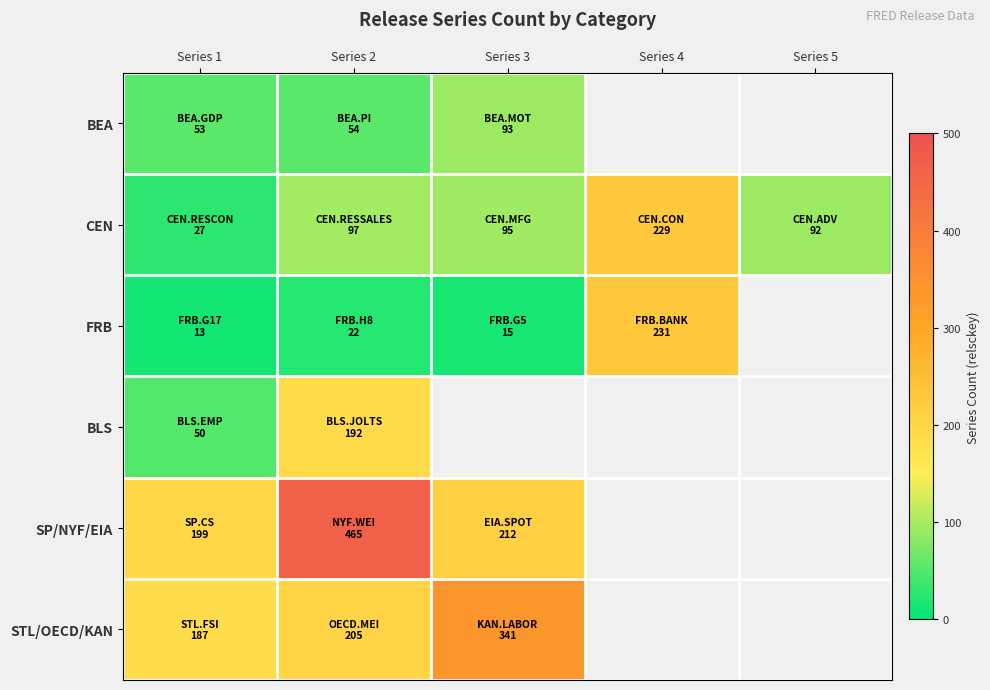

What is the maximum value shown in the chart?

465.0